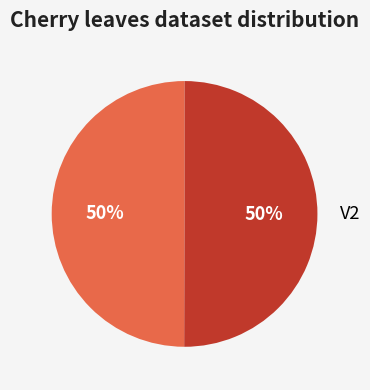

To the nearest percent, what is the average slice percentage?

50%